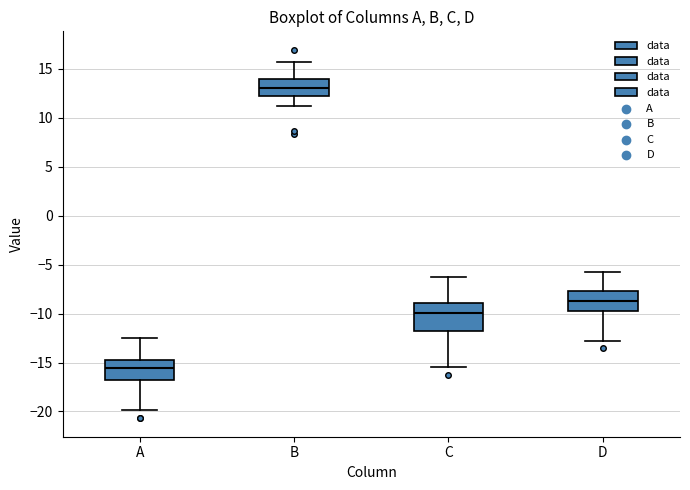

Reading left to right, read every box against the y-axis: the position of its median line, the range the box covers, and the ends of its whiskers. The values are not printed on the chart, so give them approximately, as read against the axis.

A: median -15.5, box -17.0 to -14.5, whiskers -20.0 to -12.5
B: median 13.0, box 12.5 to 14.0, whiskers 11.0 to 16.0
C: median -10.0, box -12.0 to -9.0, whiskers -15.5 to -6.0
D: median -8.5, box -10.0 to -7.5, whiskers -13.0 to -5.5